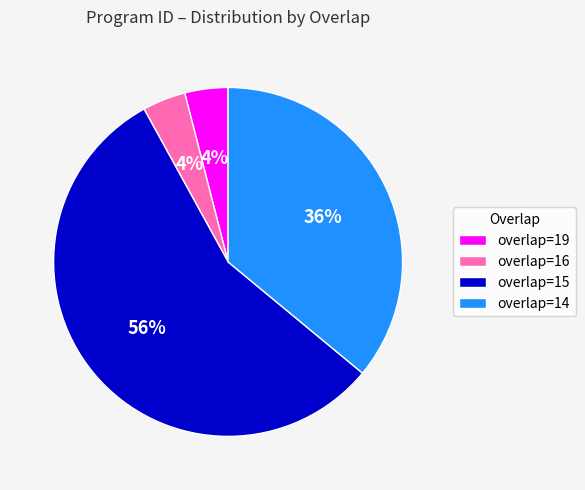

Does any single category account for the majority?

Yes